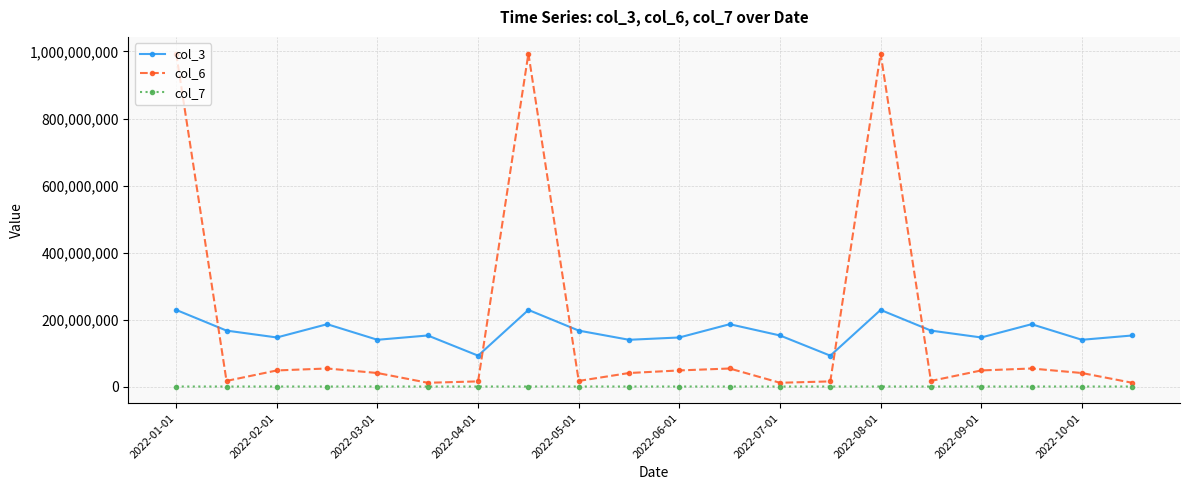

How many values in the col_7 series are below 52249?

8